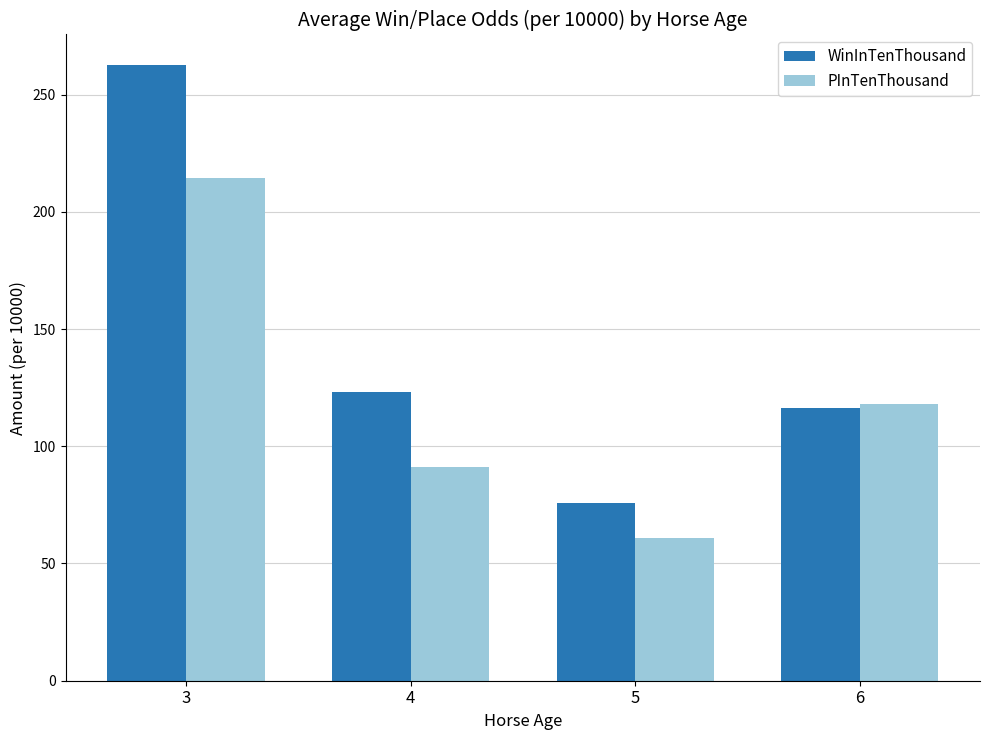

What is the sum of the WinInTenThousand values at 5 and 3?

338.1